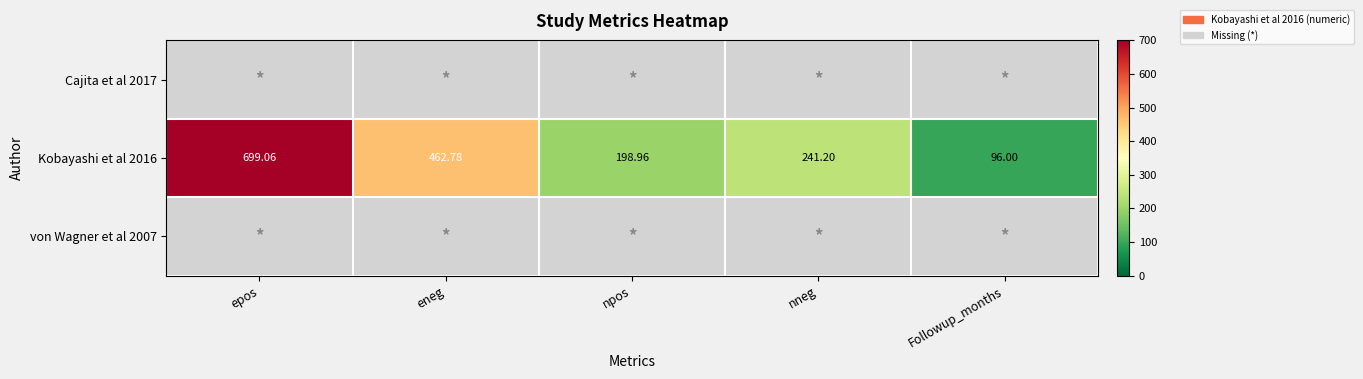

List the labels in order of Kobayashi et al 2016 value, smallest first.

Followup_months, npos, nneg, eneg, epos